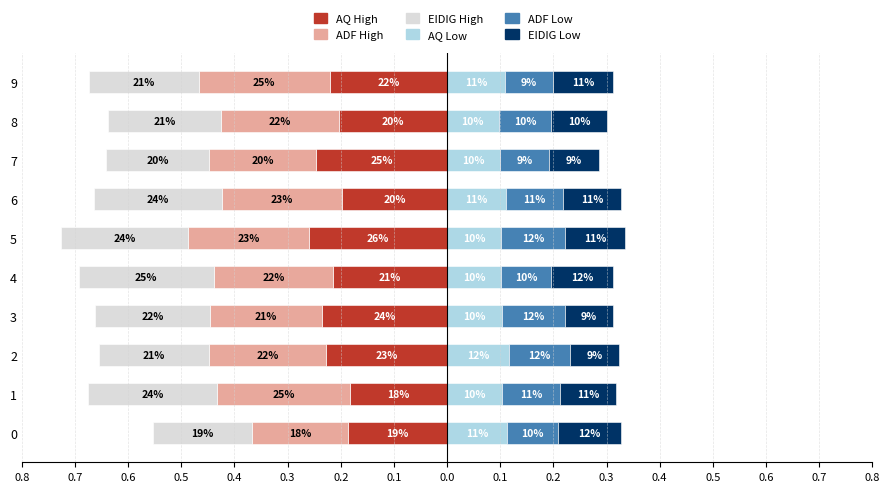

How many groups of bars are there?

10